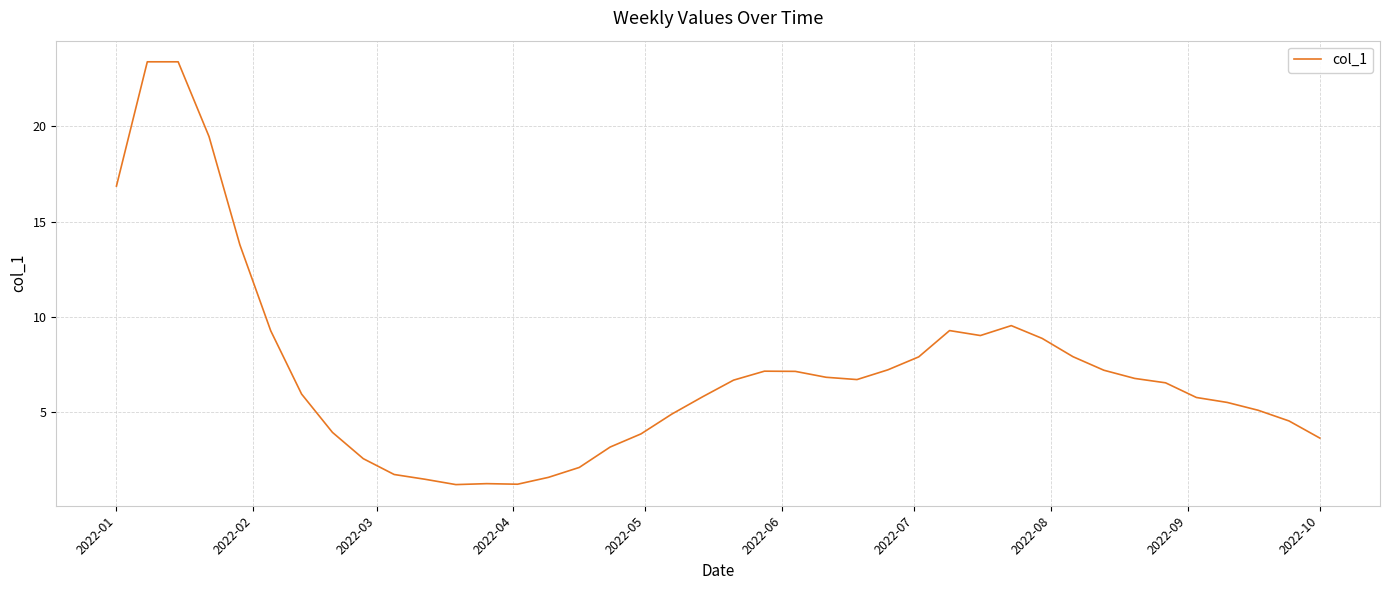

What is the greatest value displayed?

23.4